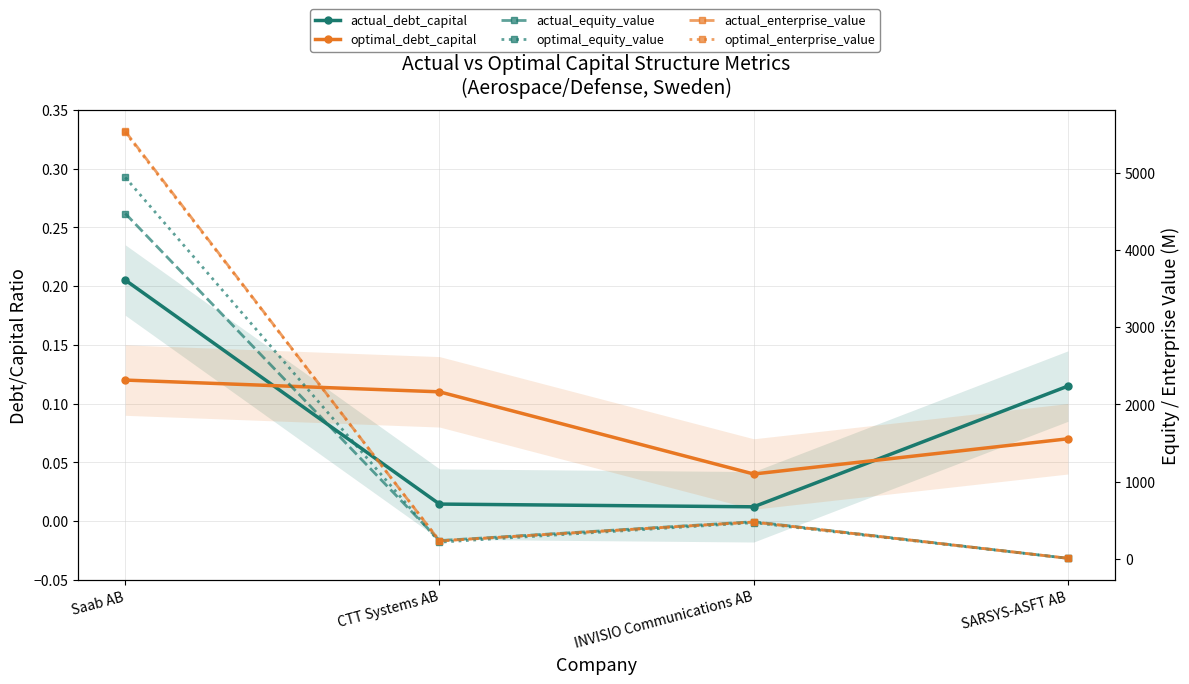

Is this an area chart (filled region under the line)?

No